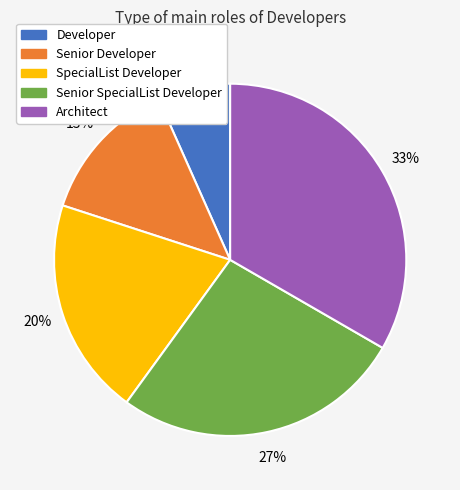

Which has a higher value, Senior SpecialList Developer or SpecialList Developer?

Senior SpecialList Developer